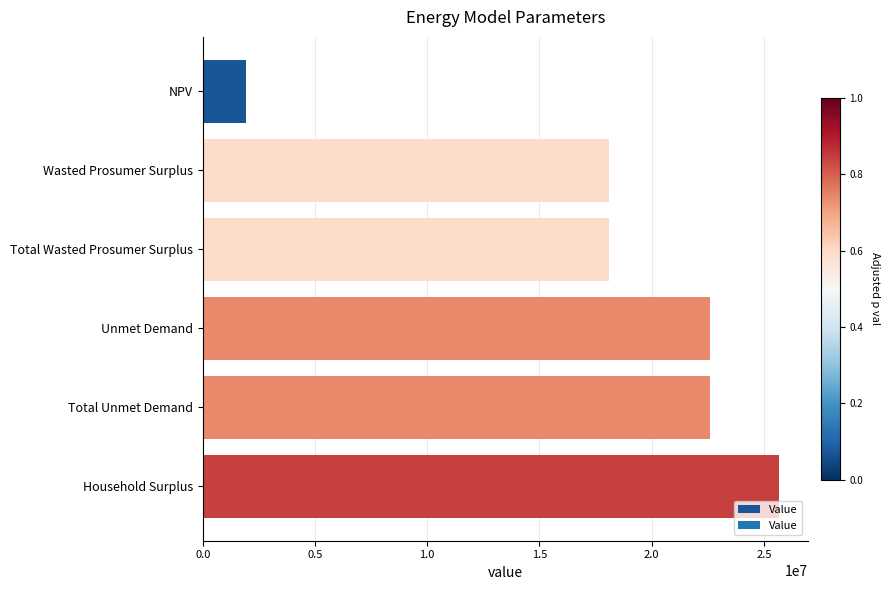

What is the difference between the values at Wasted Prosumer Surplus and Household Surplus?

7586130.4